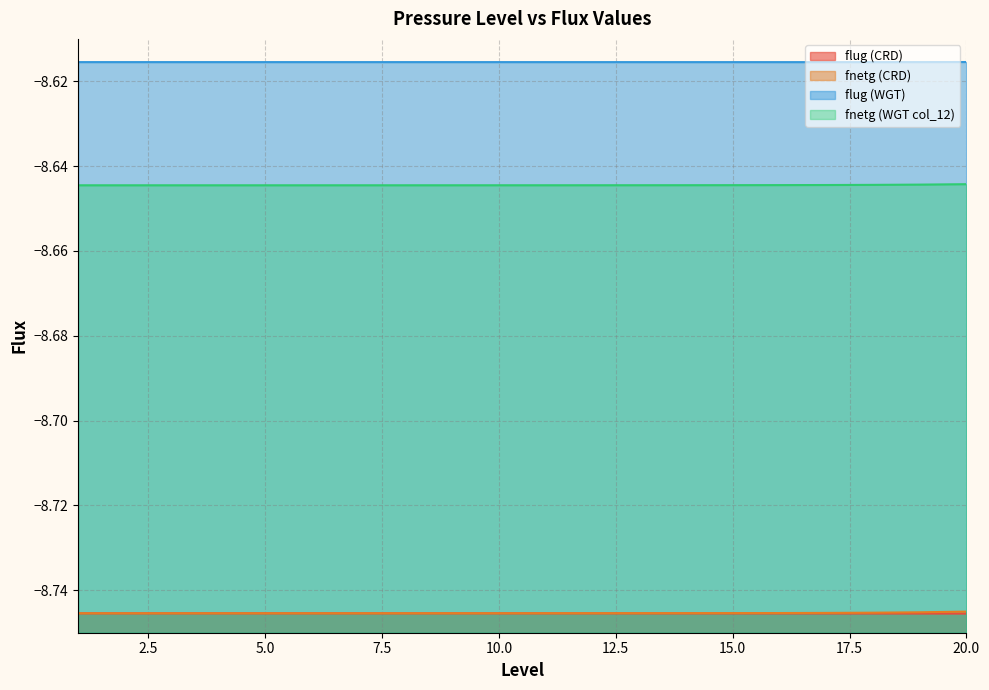

Which series has the largest total across all categories?

flug (WGT)